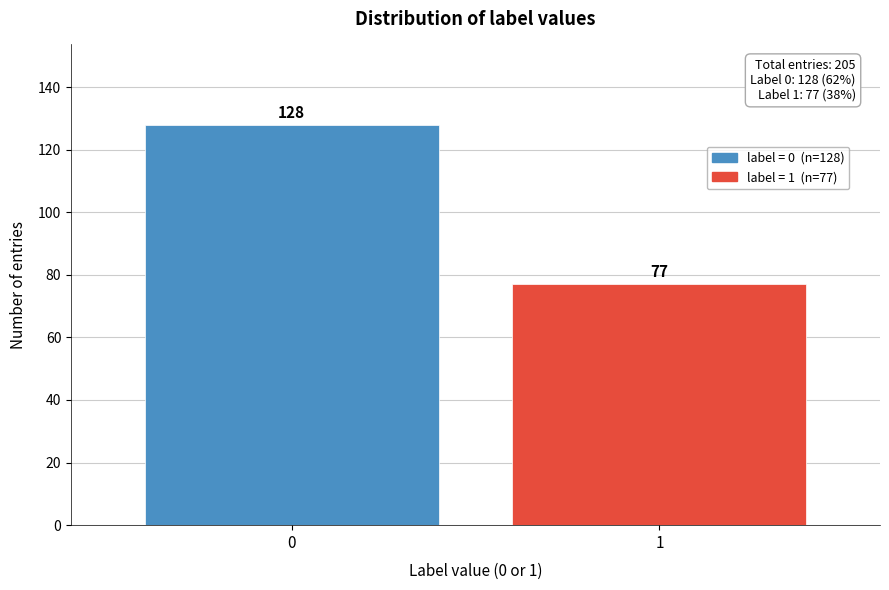

Reading right to left, extract all data points from this chart.

77	128